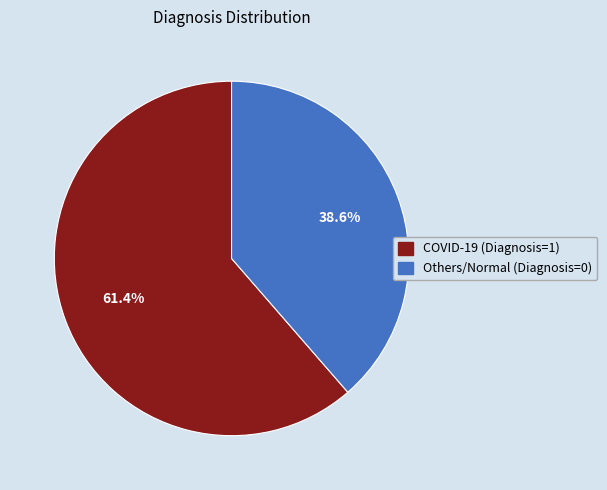

Which category has the biggest portion of the pie?

COVID-19 (Diagnosis=1)